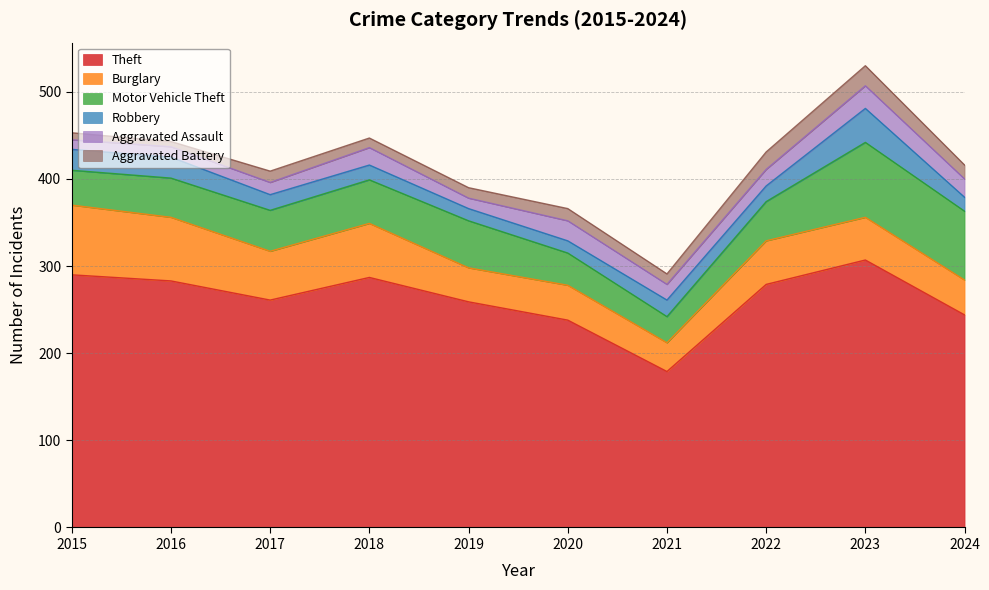

Which category has the highest value across all series?

2023